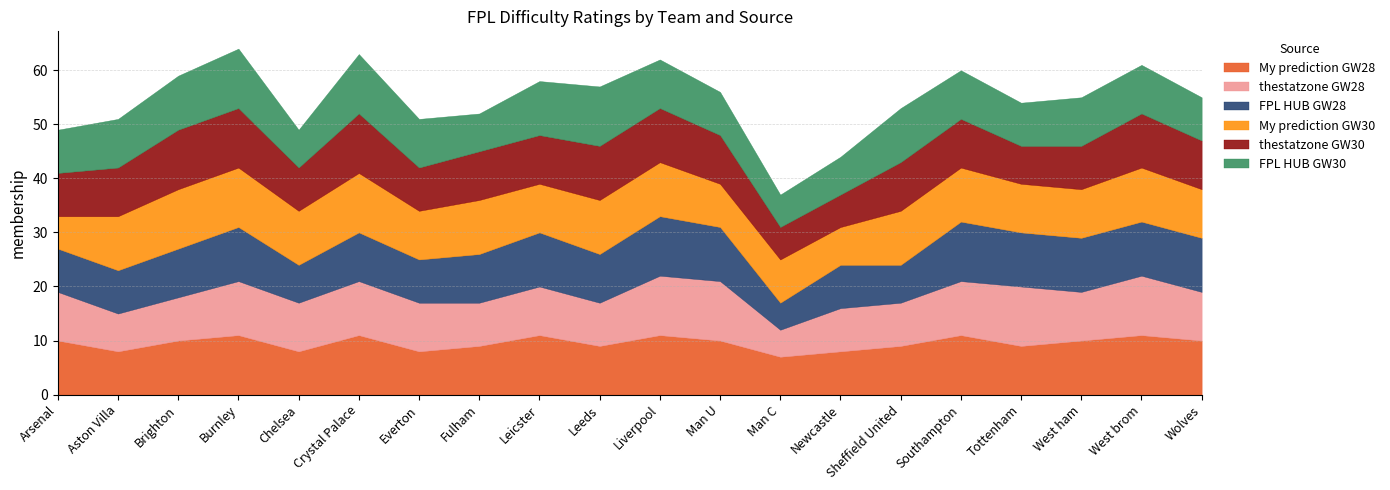

True or false: FPL HUB GW30 has more than 0 points higher than both neighbors.

True